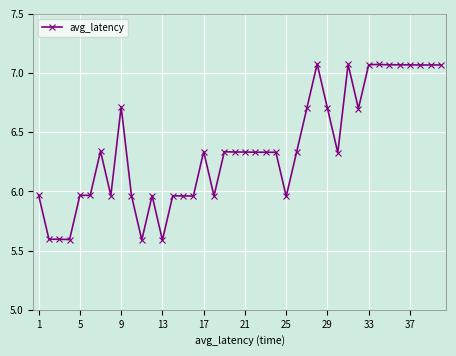

What is the sum of all values?

254.4